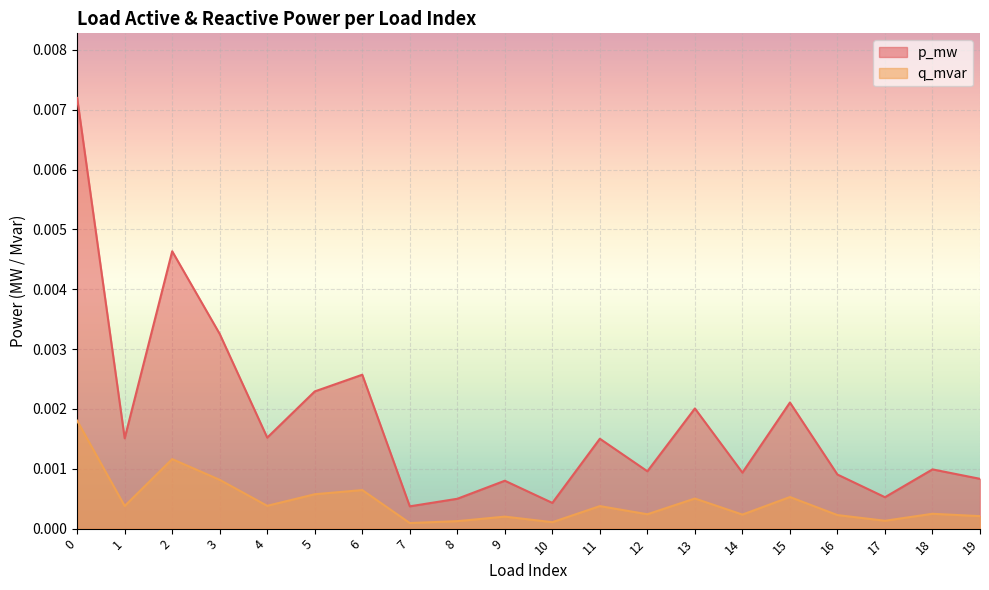

In q_mvar, how many points are higher than both neighbors (excluding endpoints)?

7